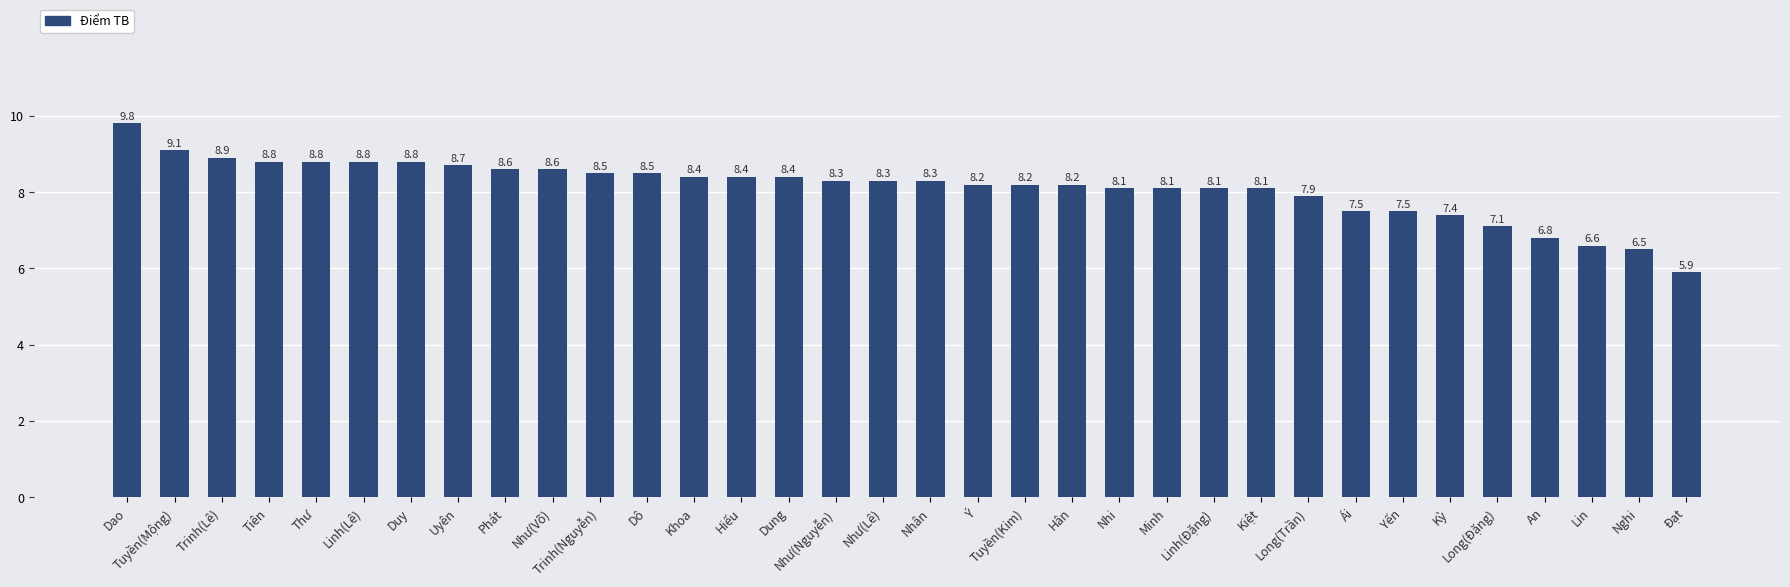

What is the value of the 32nd bar from the left?

6.6